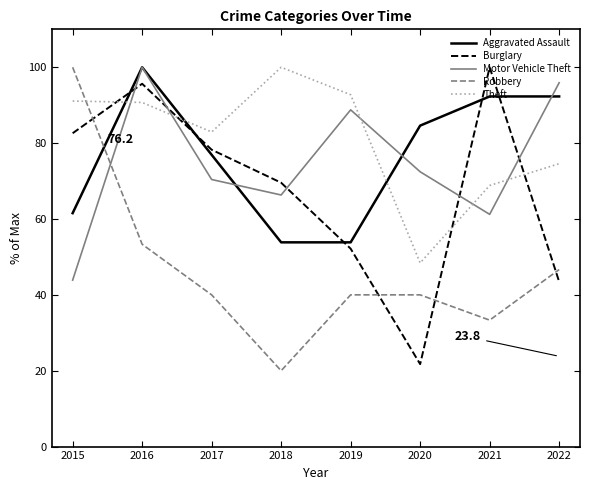

True or false: Motor Vehicle Theft has more than 0 interior local peaks.

True